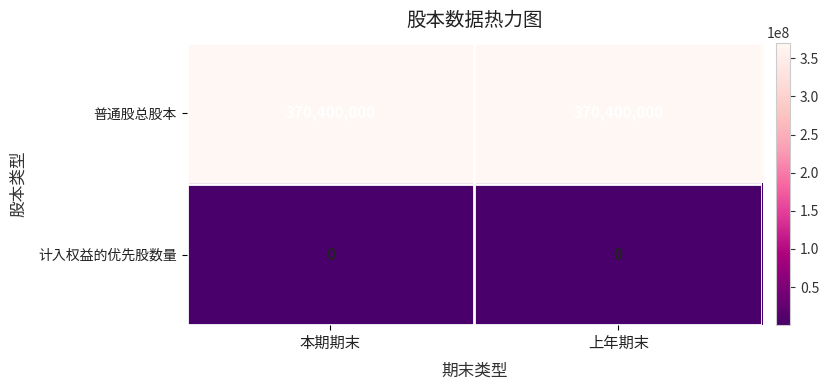

The value of 普通股总股本 at 本期期末 is 512071321. True or false?

False